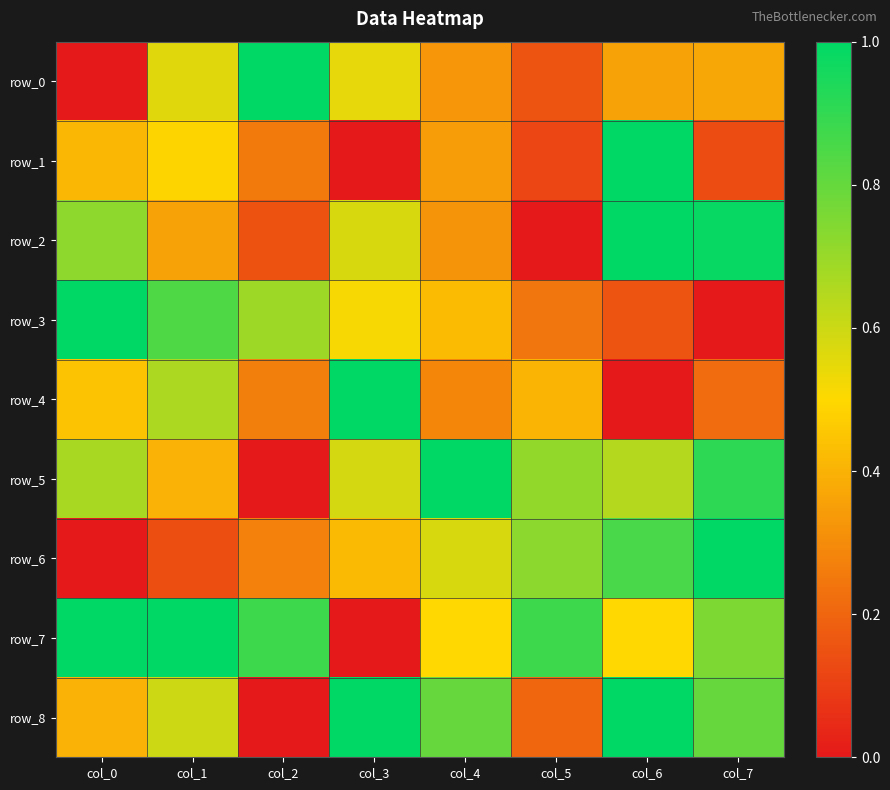

Reading left to right, extract all data points from this chart.

row_0: 0.0	0.6	1.0	0.5	0.3	0.2	0.4	0.4
row_1: 0.4	0.5	0.3	0.0	0.3	0.1	1.0	0.1
row_2: 0.7	0.4	0.2	0.6	0.3	0.0	1.0	1.0
row_3: 1.0	0.8	0.7	0.5	0.4	0.2	0.2	0.0
row_4: 0.4	0.7	0.3	1.0	0.3	0.4	0.0	0.2
row_5: 0.7	0.4	0.0	0.6	1.0	0.7	0.6	0.9
row_6: 0.0	0.1	0.3	0.4	0.6	0.7	0.9	1.0
row_7: 1.0	1.0	0.9	0.0	0.5	0.9	0.5	0.8
row_8: 0.4	0.6	0.0	1.0	0.8	0.2	1.0	0.8